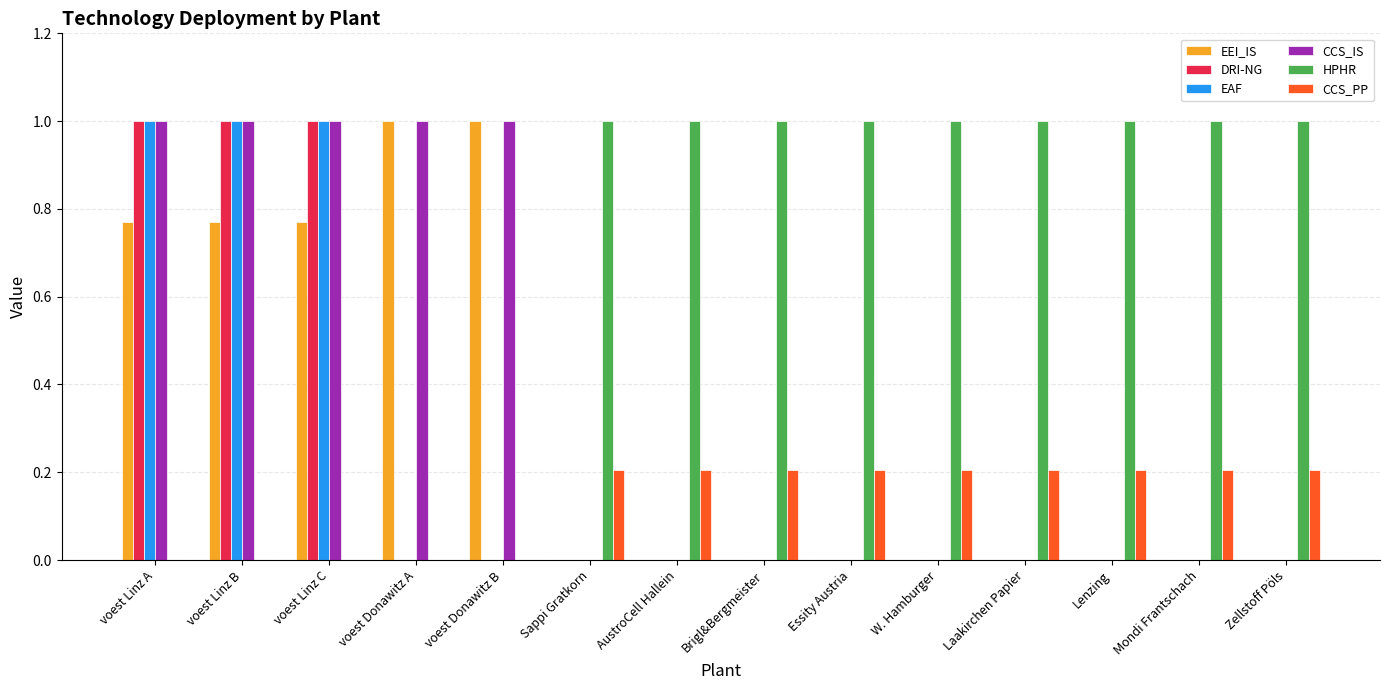

Are the bars grouped side by side (vs. stacked)?

Yes